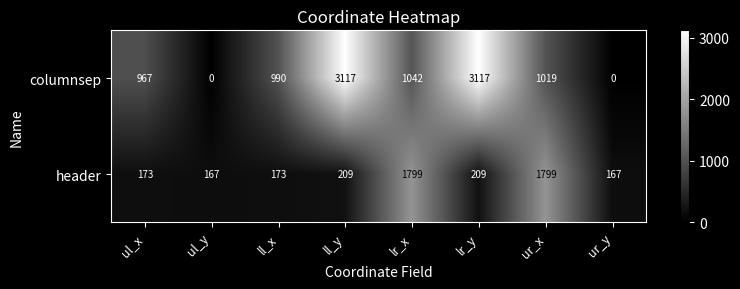

The value of header at ul_y is 167. True or false?

True